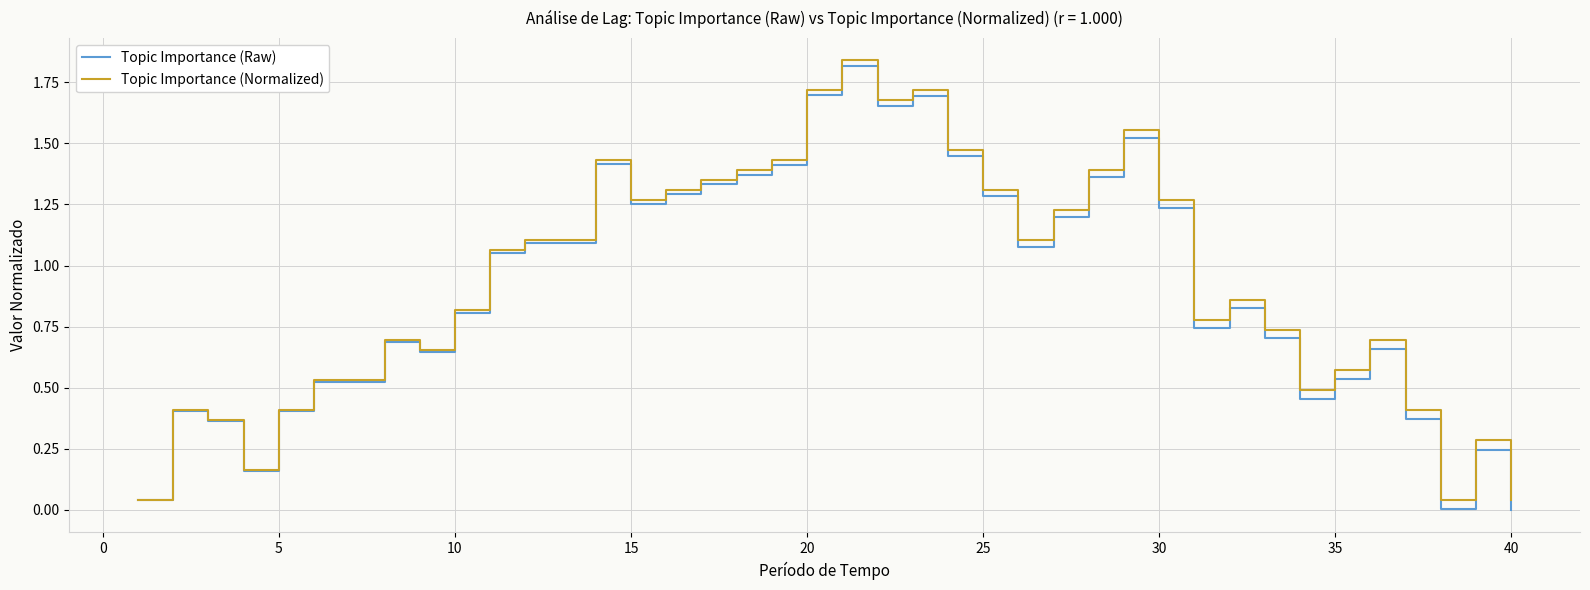

How many distinct data groups are displayed?

2